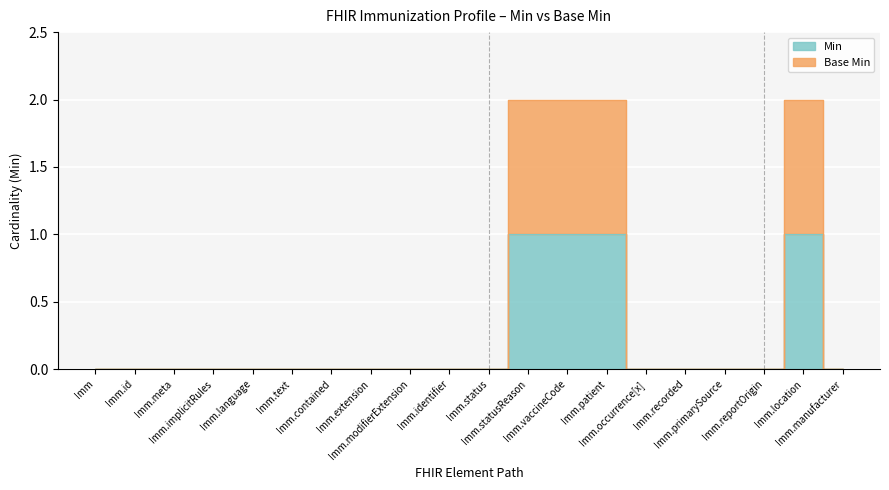

Which category has the highest value across all series?

Imm.statusReason